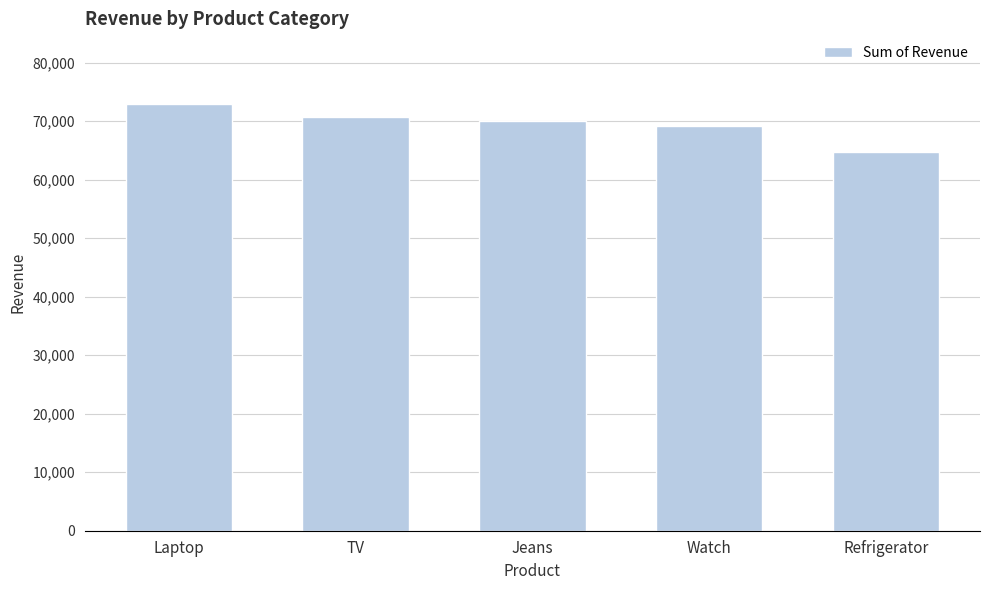

Are the bars grouped side by side (vs. stacked)?

No